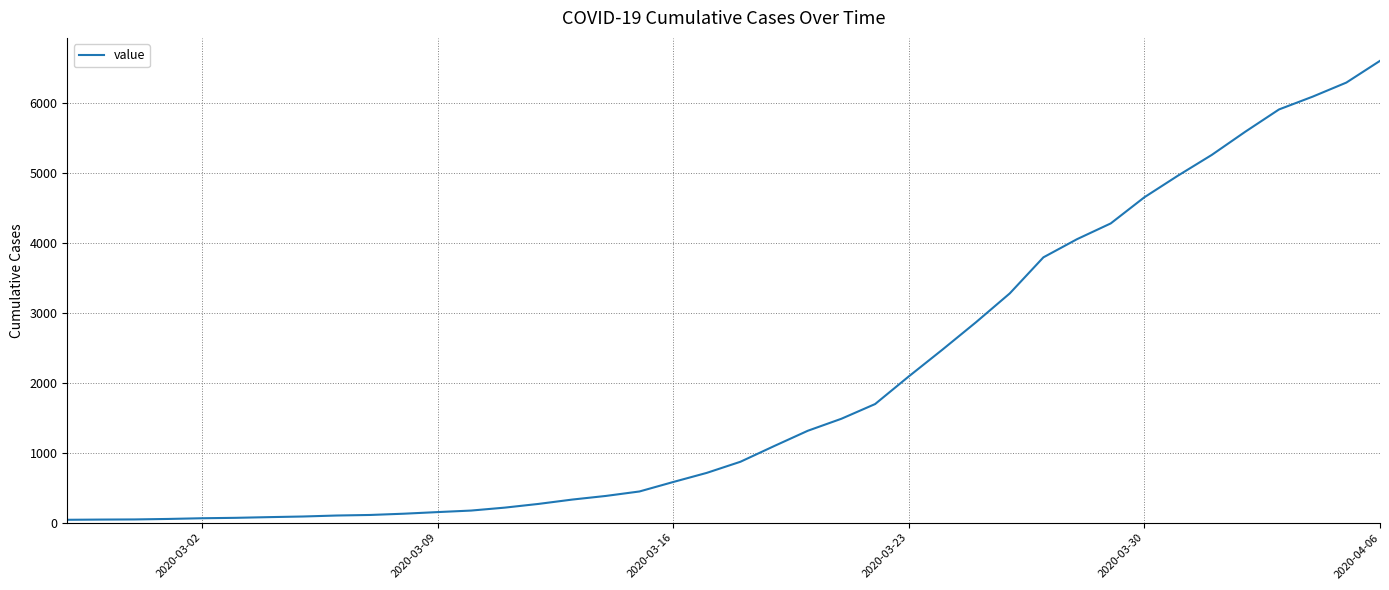

What is the greatest value displayed?

6605